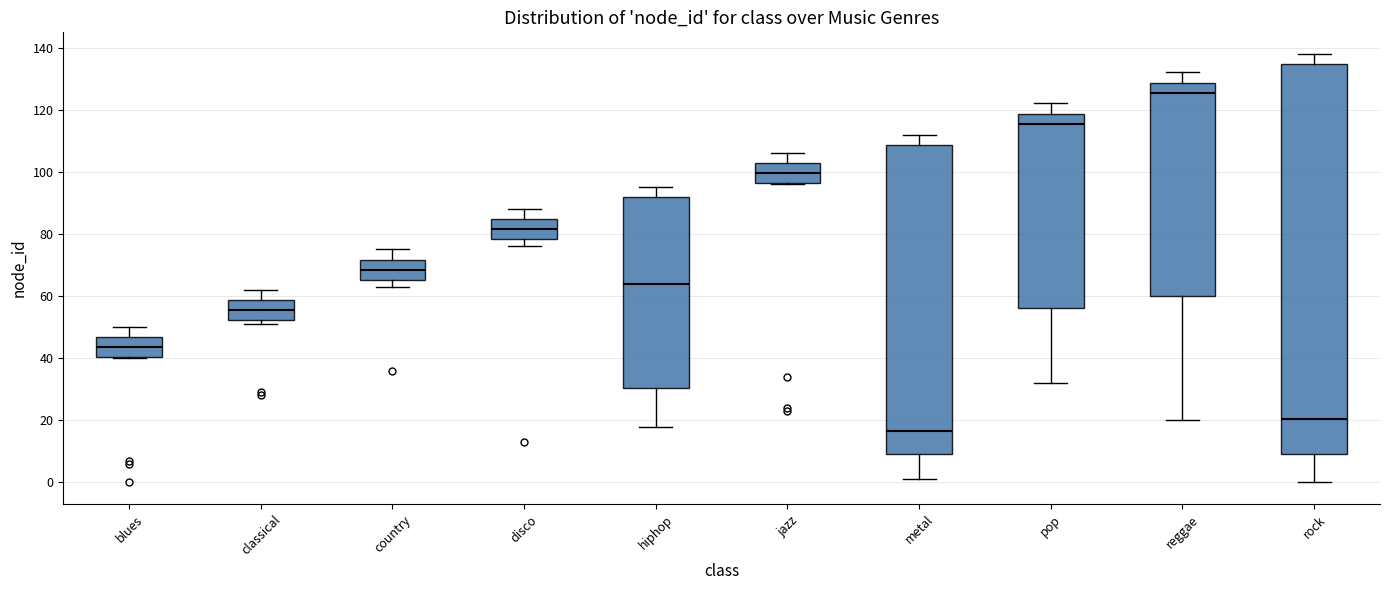

Reading left to right, transcribe this box plot: for each box, give where its median line is, the range the box spans, and where its two whiskers end, as read against the y-axis. The values are not printed on the chart, so give them approximately, as read against the axis.

blues: median 44, box 40 to 46, whiskers 40 to 50
classical: median 56, box 52 to 58, whiskers 52 (just below the box's lower edge) to 62
country: median 68, box 66 to 72, whiskers 64 to 76
disco: median 82, box 78 to 84, whiskers 76 to 88
hiphop: median 64, box 30 to 92, whiskers 18 to 96
jazz: median 100, box 96 to 102, whiskers 96 to 106
metal: median 16, box 10 to 108, whiskers 2 to 112
pop: median 116, box 56 to 118, whiskers 32 to 122
reggae: median 126, box 60 to 128, whiskers 20 to 132
rock: median 20, box 10 to 134, whiskers 0 to 138